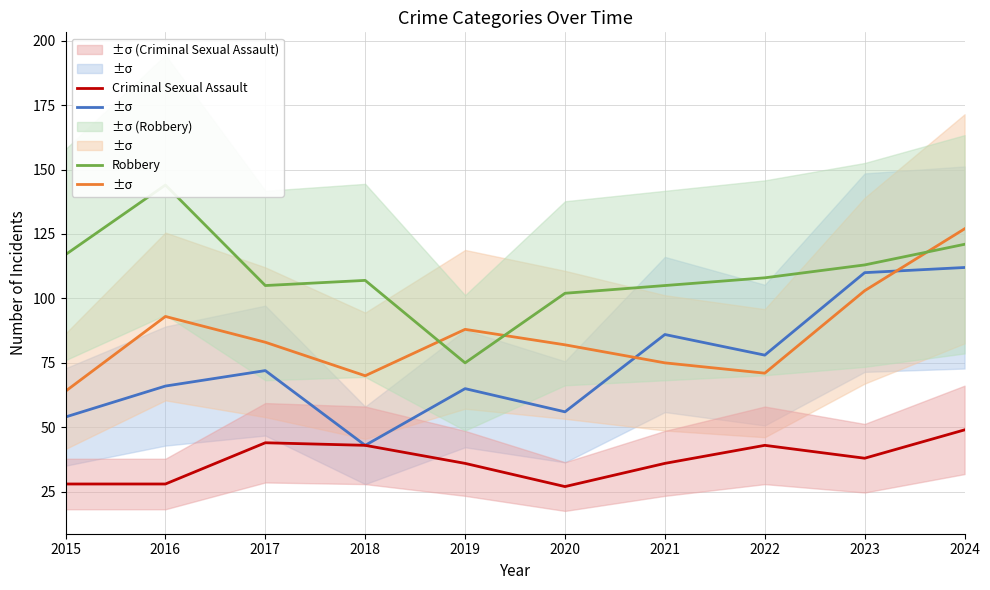

List the labels in order of Criminal Sexual Assault value, largest first.

2024, 2017, 2018, 2022, 2023, 2019, 2021, 2015, 2016, 2020